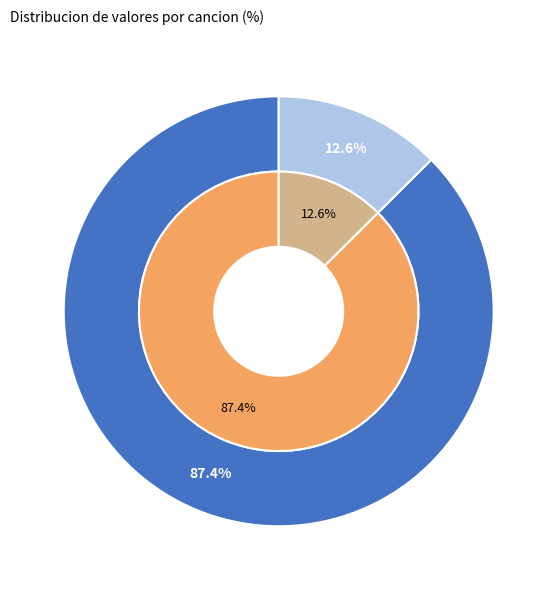

How many slices are in this pie chart?

2